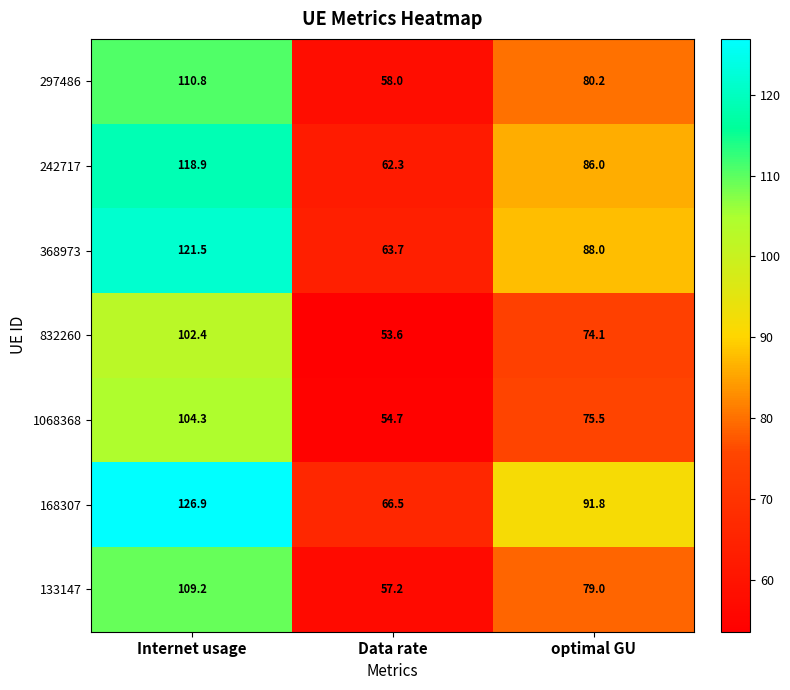

At which label does 368973 reach its peak?

Internet usage